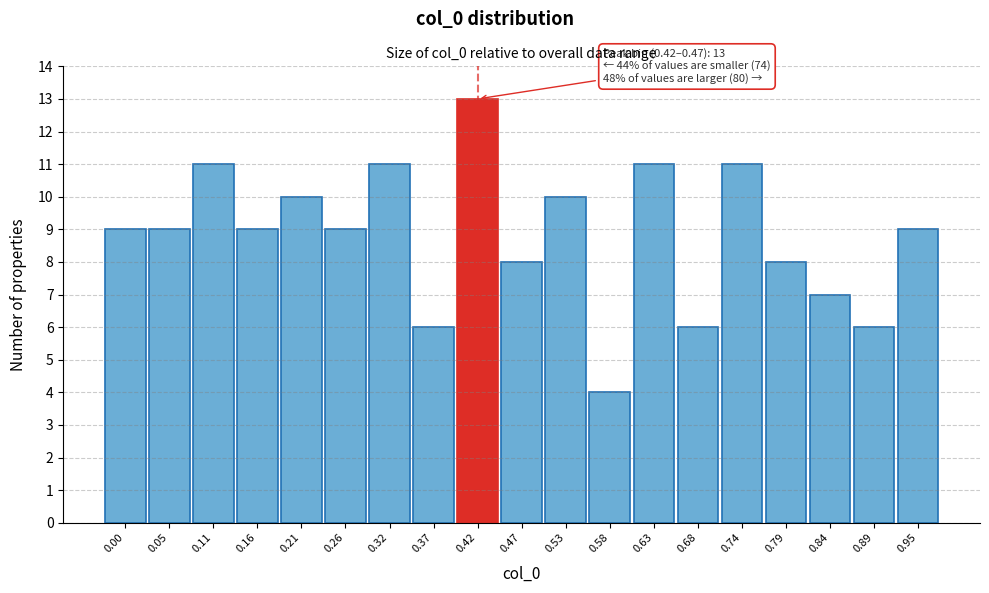

Reading left to right, what are all the values shown in this chart?

9	9	11	9	10	9	11	6	13	8	10	4	11	6	11	8	7	6	9